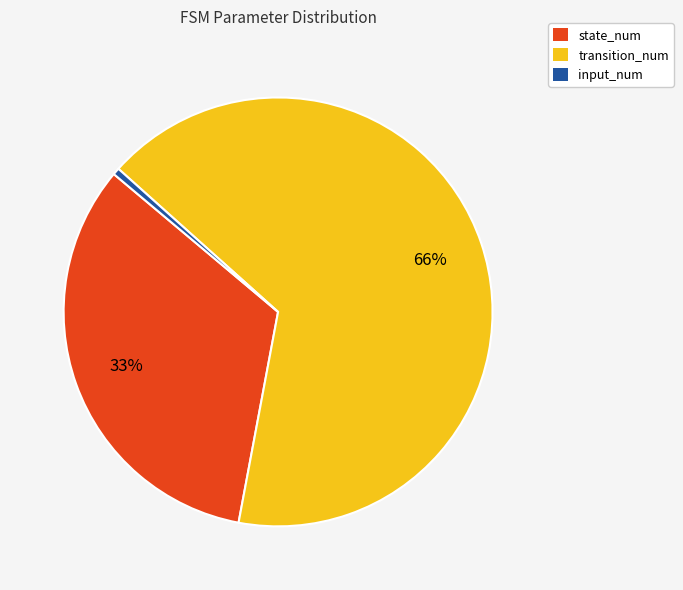

Is it true that transition_num is 66% of the pie?

True